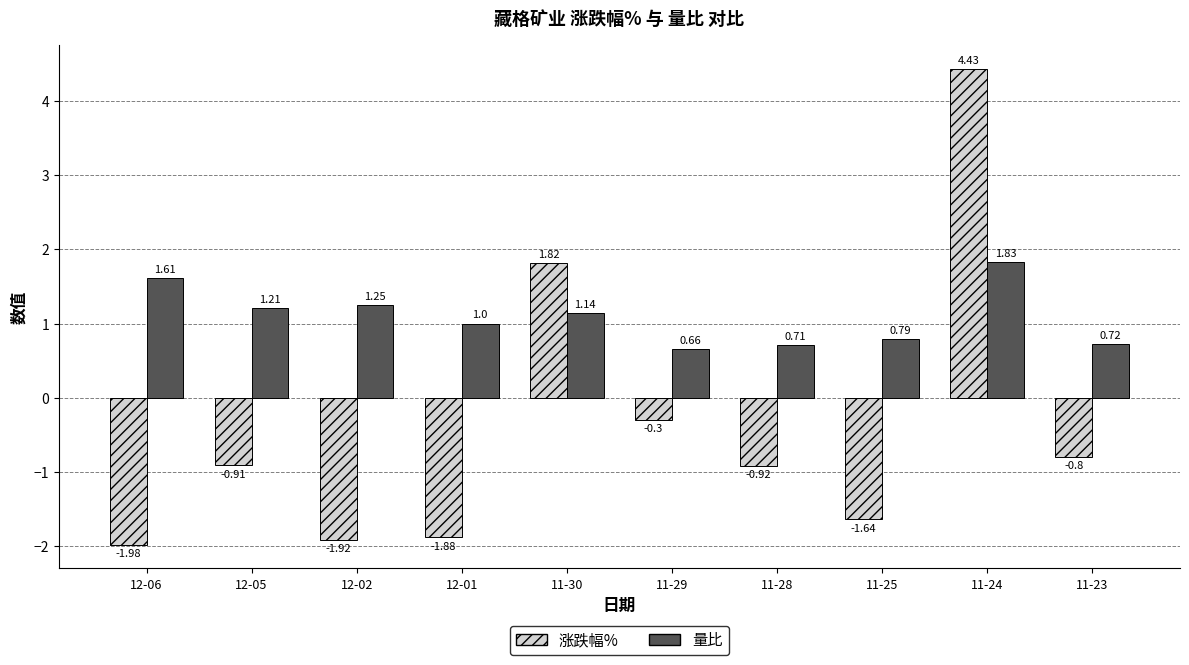

At how many categories does at least one series exceed 0?

10